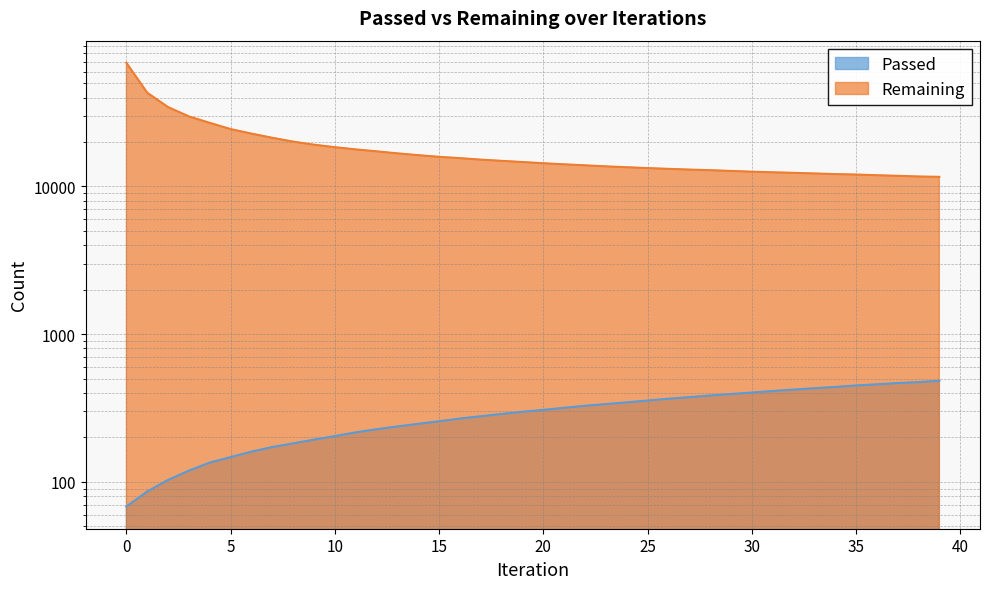

What is the total value across all series at 17?

15462